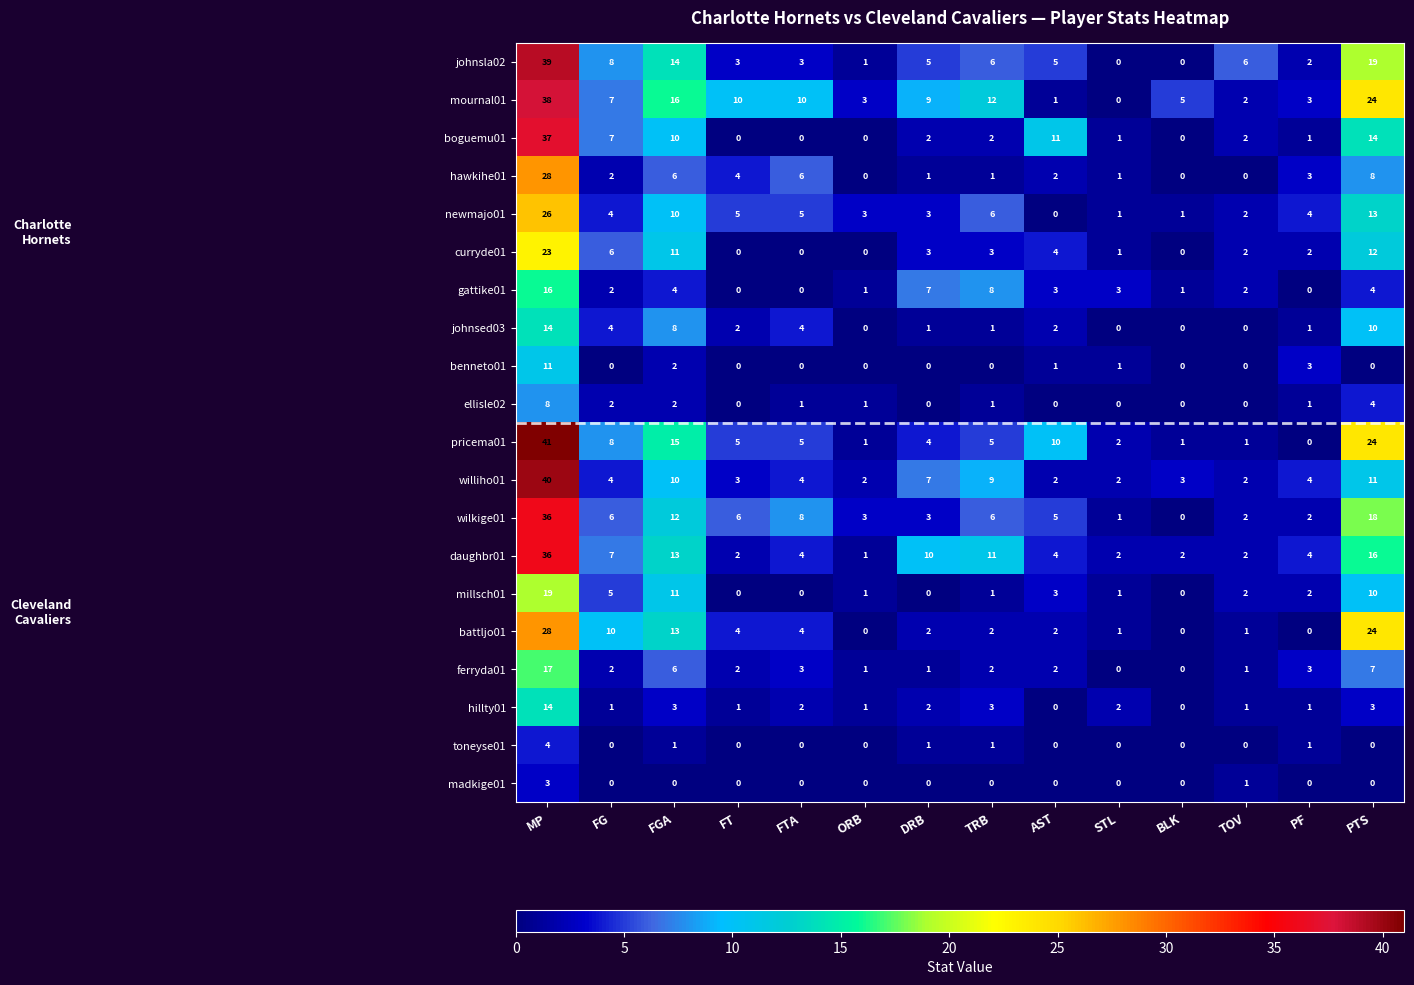

At which label is boguemu01 closest to 18?

PTS